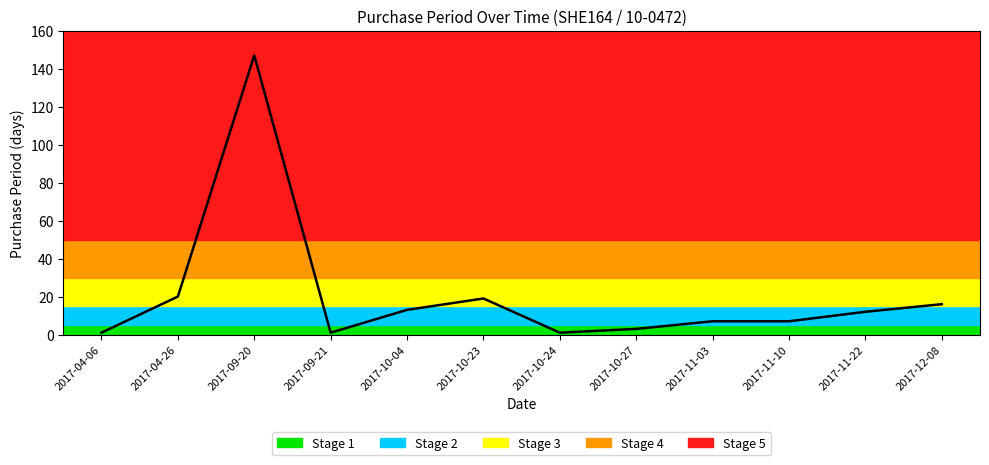

What is the average value?

21